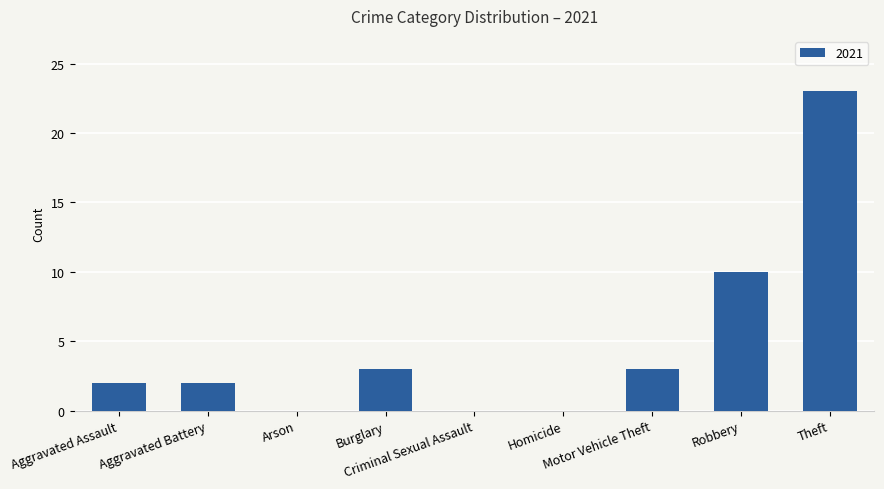

Does the chart contain stacked bars?

No